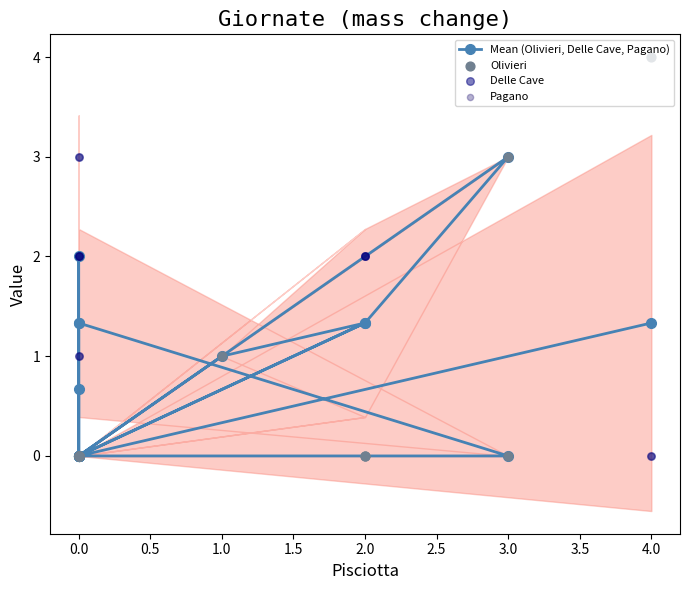

What are all the series names shown in the legend?

Mean (Olivieri, Delle Cave, Pagano), Olivieri, Delle Cave, Pagano